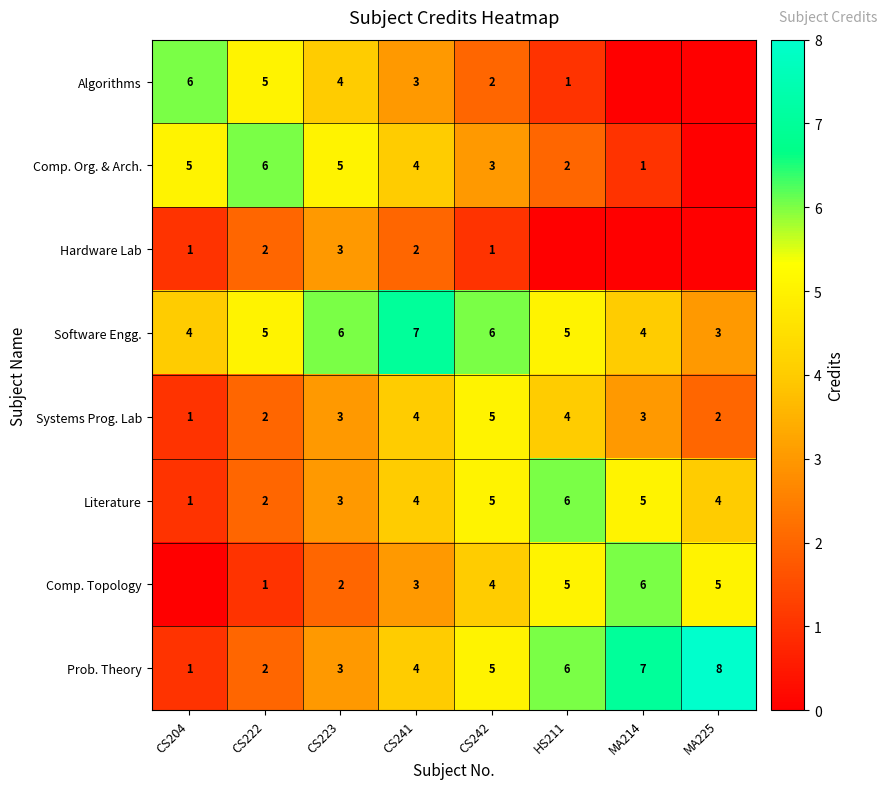

Which label corresponds to the largest value in the chart?

MA225